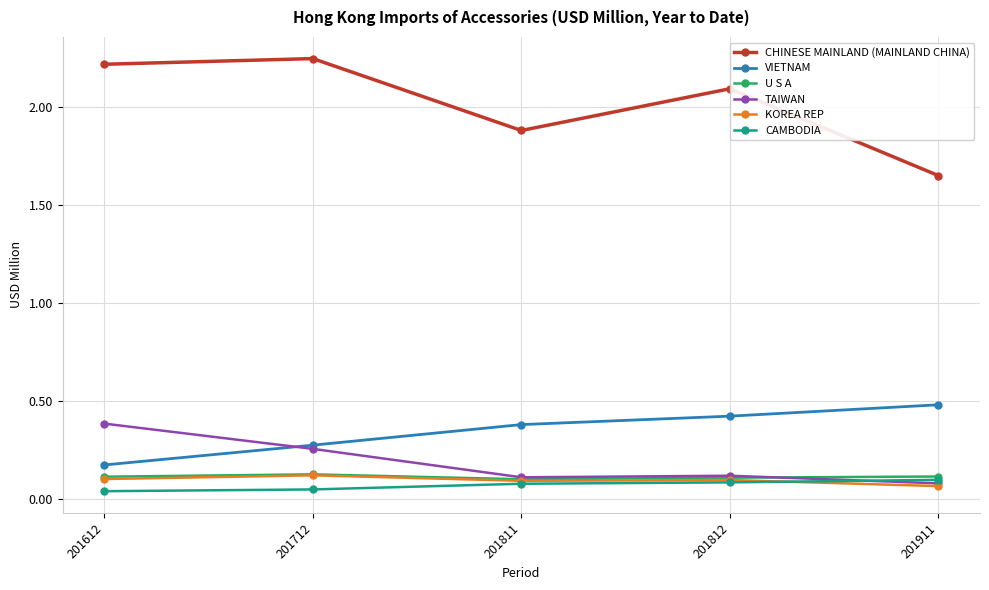

What is the approximate value of CHINESE MAINLAND (MAINLAND CHINA) at 201811?

1.9